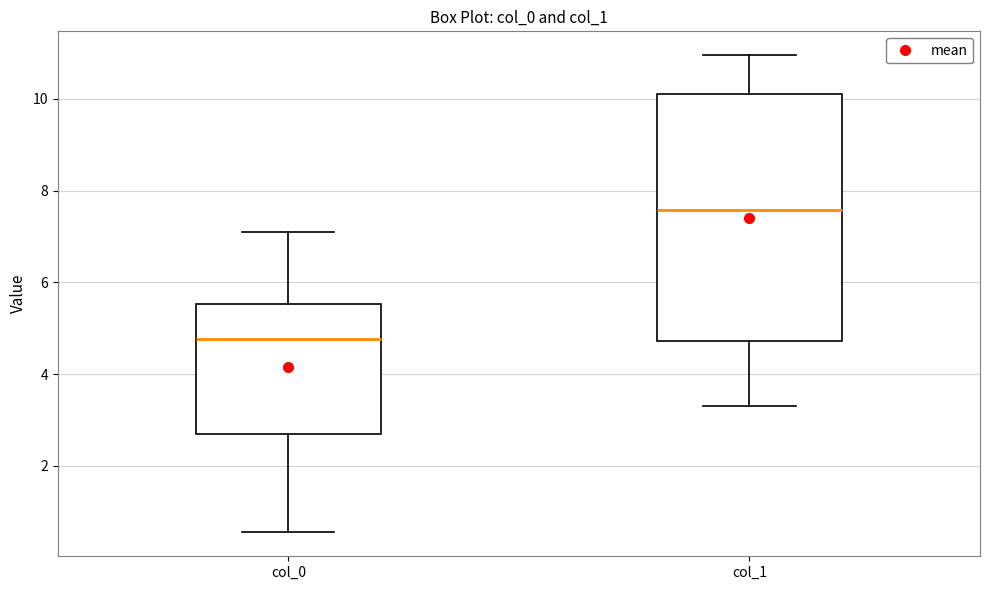

Where does the lower whisker of the box for col_1 end on the y-axis? The values are not printed on the chart, so give them approximately, as read against the axis.

3.4